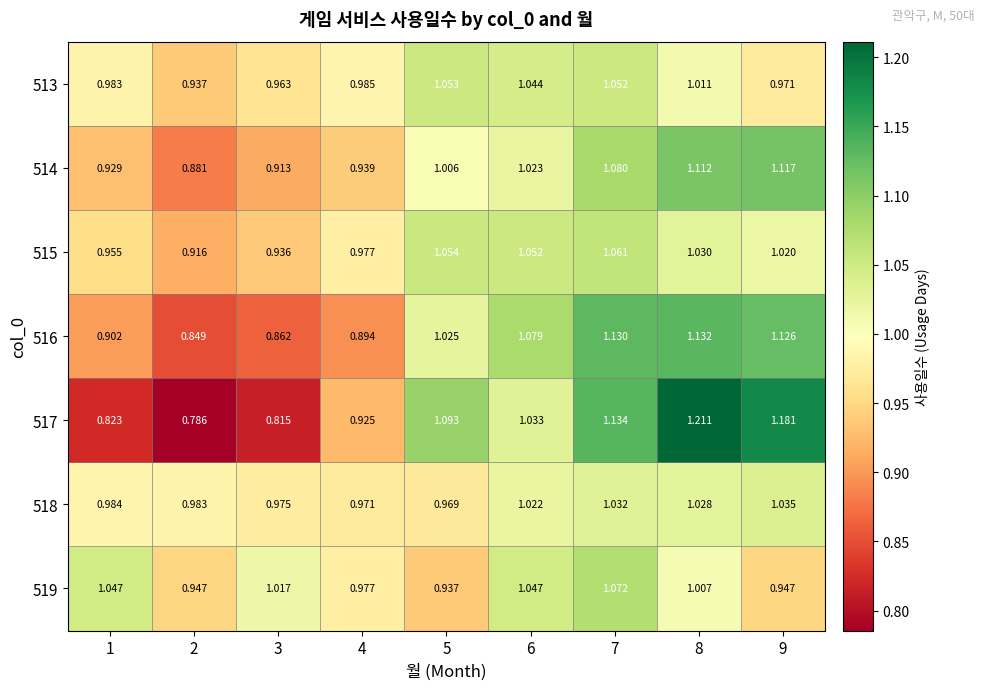

Is the value of 516 at 4 greater than the value of 515 at 2?

No